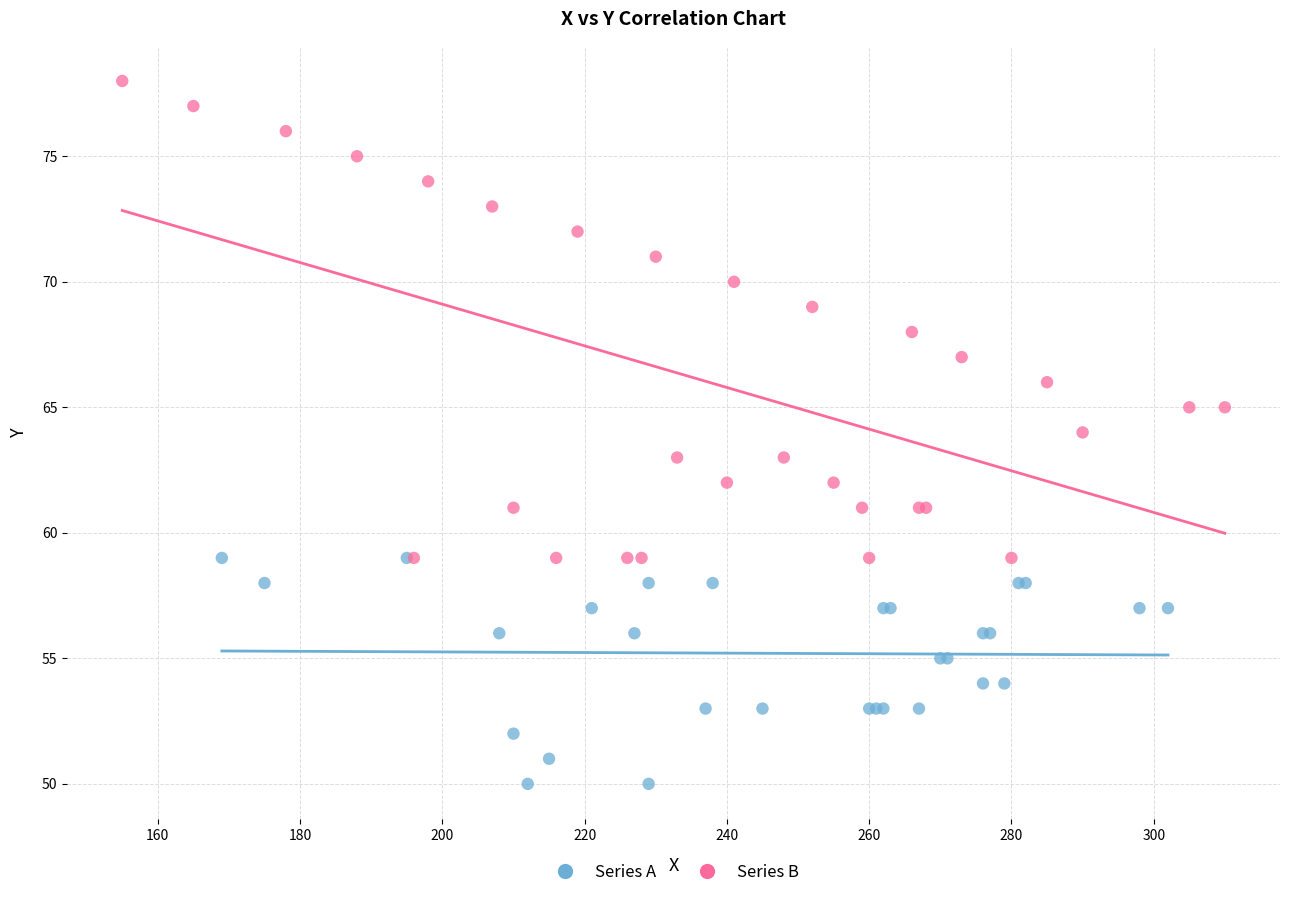

Which series reaches the maximum Y coordinate?

Series B